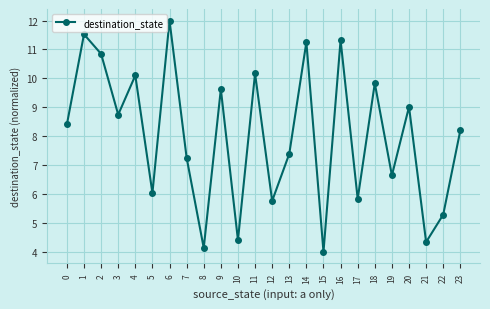

Where is the first local maximum?

1